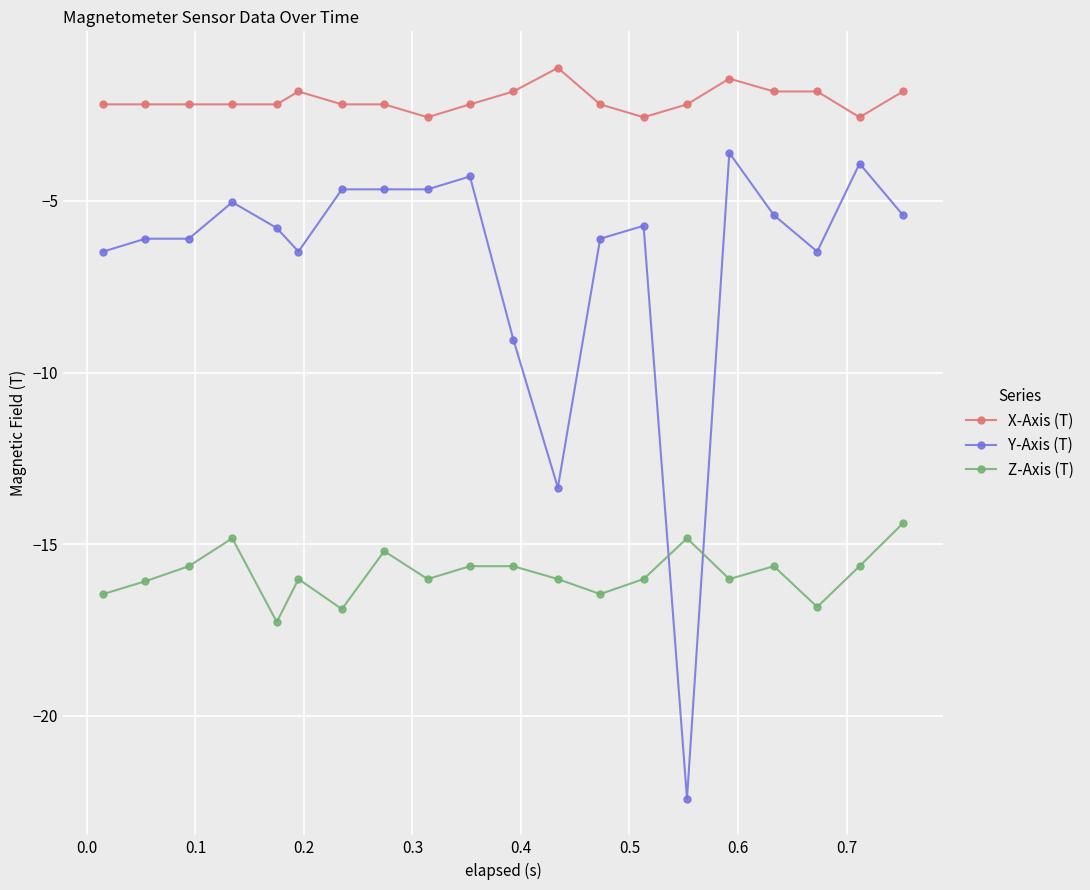

Which series has the widest spread of values?

Y-Axis (T)